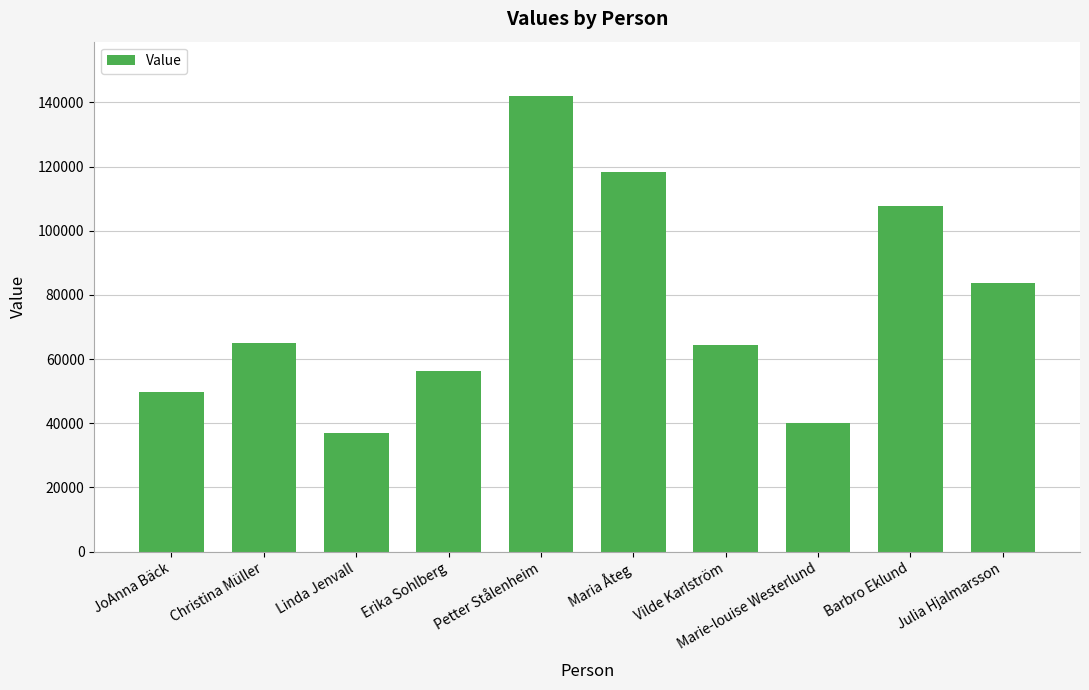

Reading left to right, what are all the values shown in this chart?

49704	65038	36847	56148	141889	118230	64240	40068	107686	83644